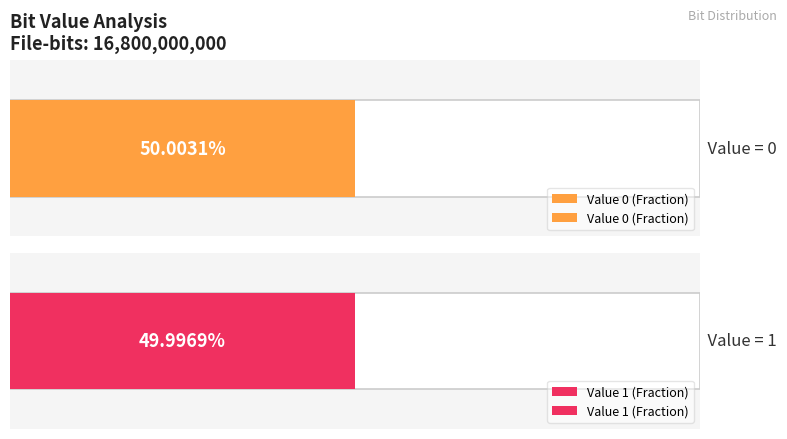

Reading left to right, extract all data points from this chart.

Occurrences: 8400527361.0	8399472639.0
Fraction: 0.5	0.5